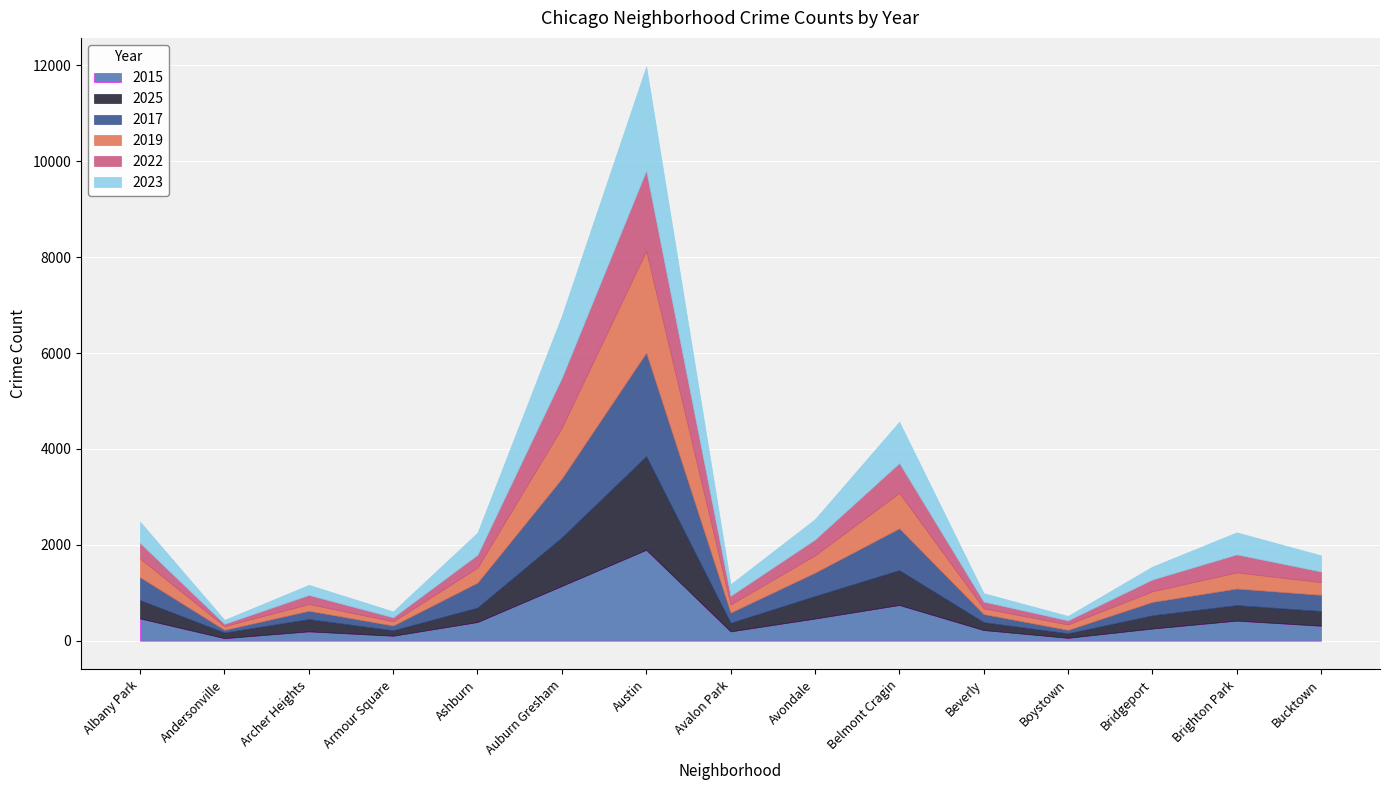

What is the value of the 2025 point at the 10th from the left?

727